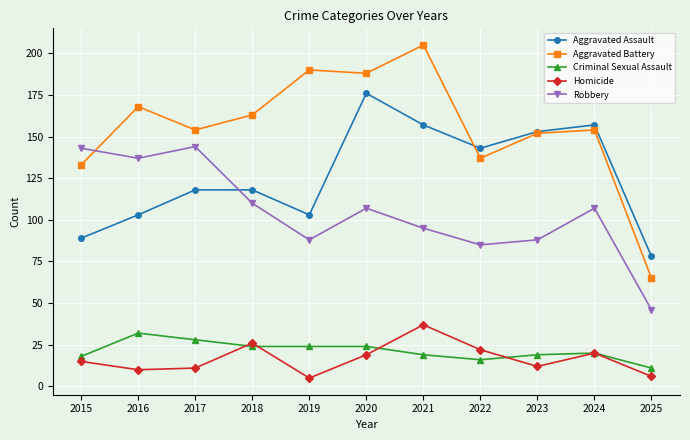

Is the value of Aggravated Battery at 2023 greater than the value of Aggravated Assault at 2022?

Yes